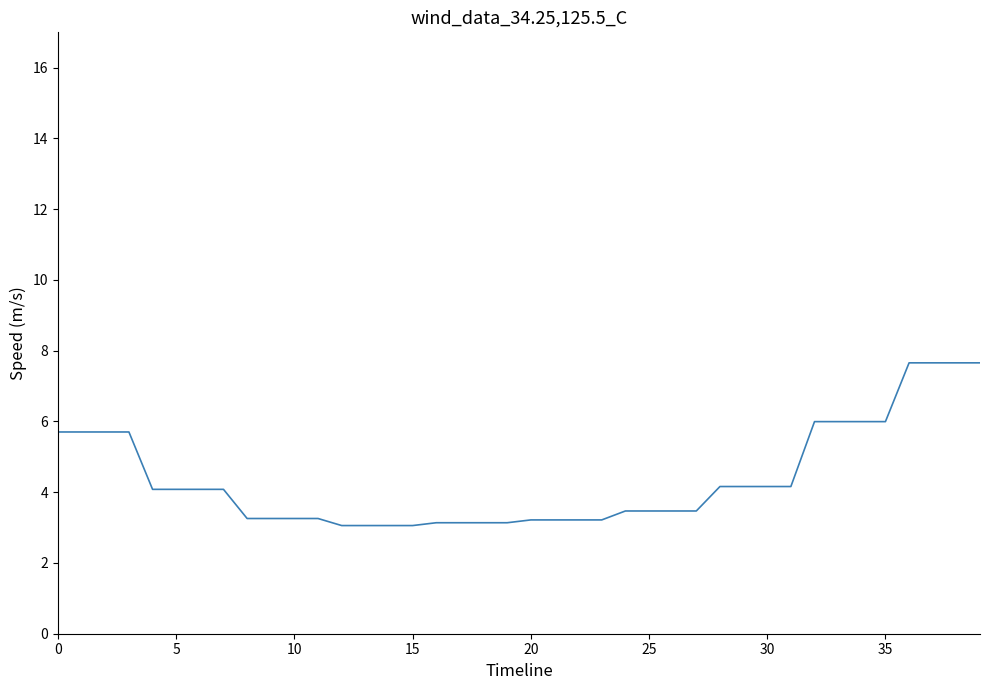

What is the minimum value shown in the chart?

3.1